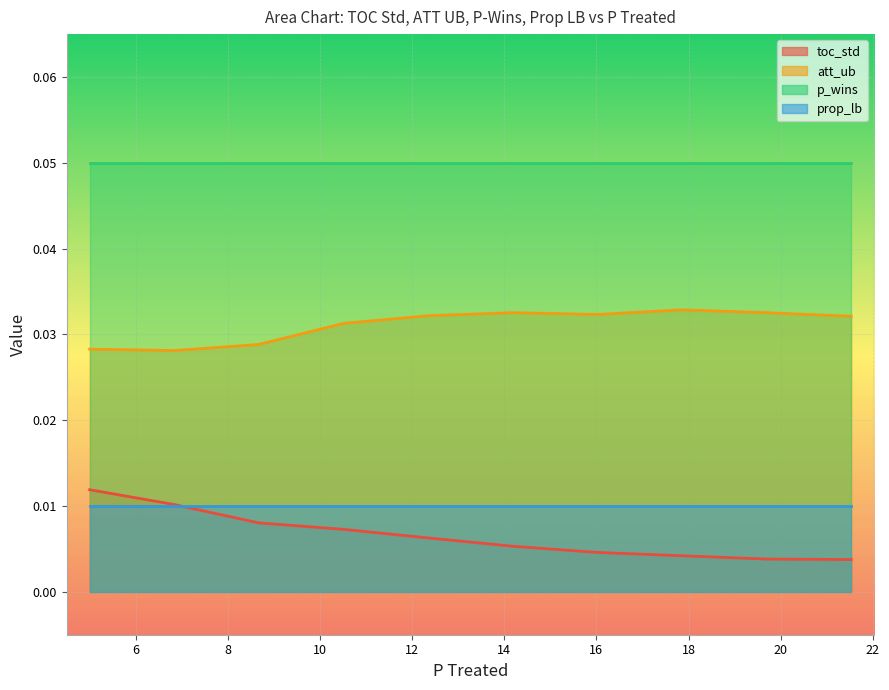

Which series changed the most between 12.346938775510196 and 14.183673469387756?

toc_std